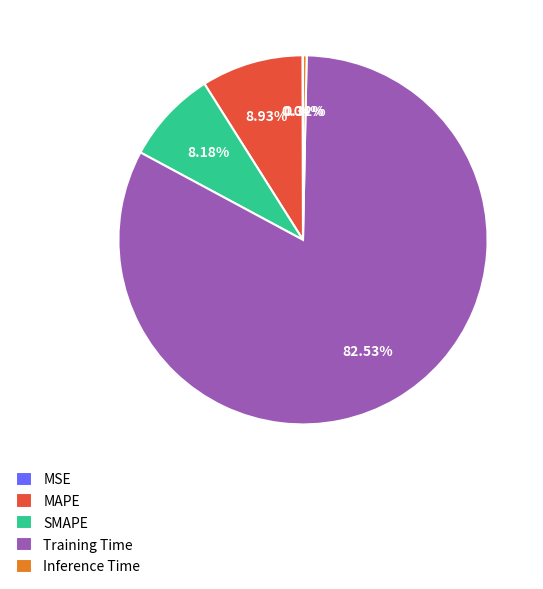

What is the largest slice in the pie chart?

Training Time